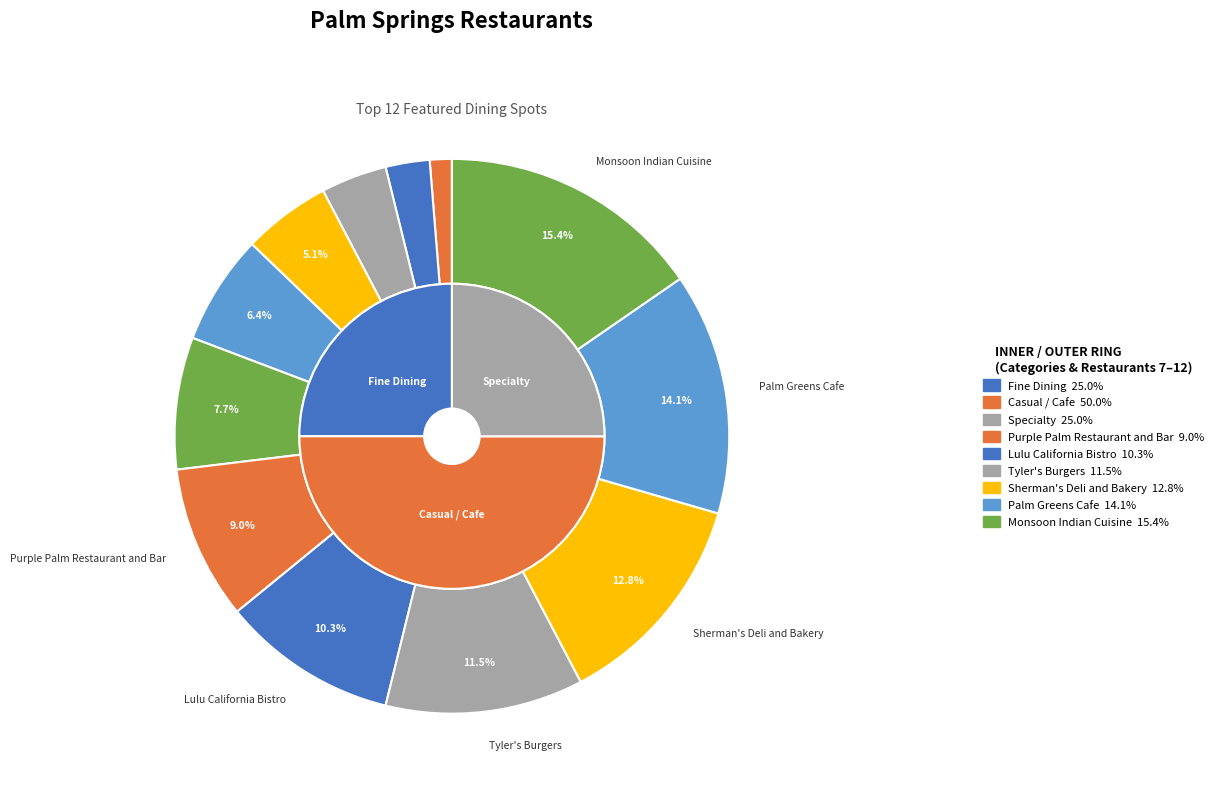

How many slices are in this pie chart?

12